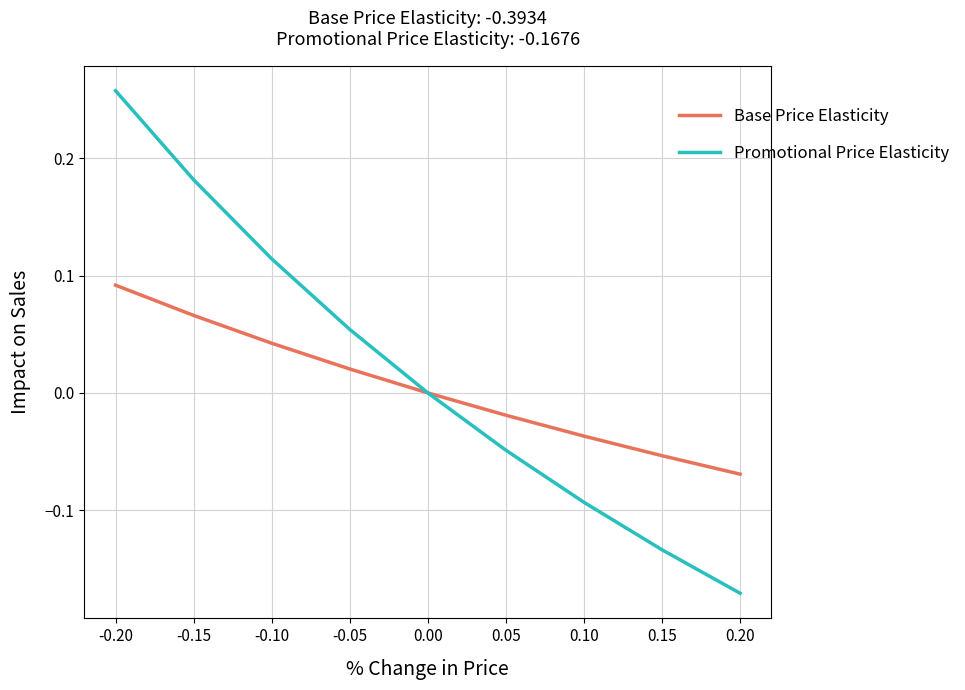

At which category is the sum across all series the highest?

-0.20